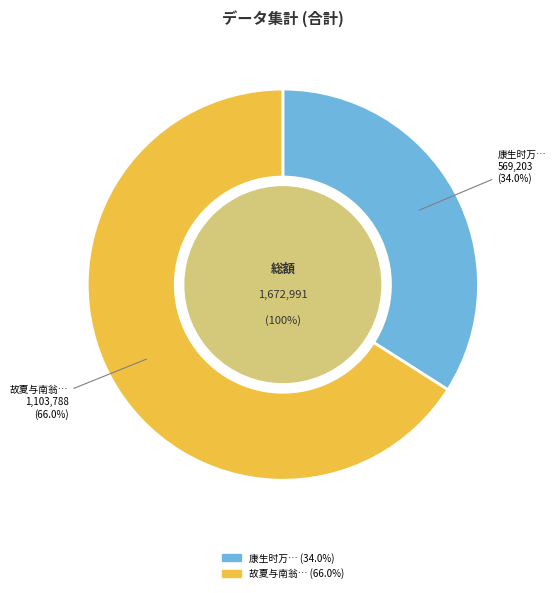

To the nearest percent, what portion does 康生时万将归云间出此纸求识别援笔数语不复能论工拙也 represent?

34%